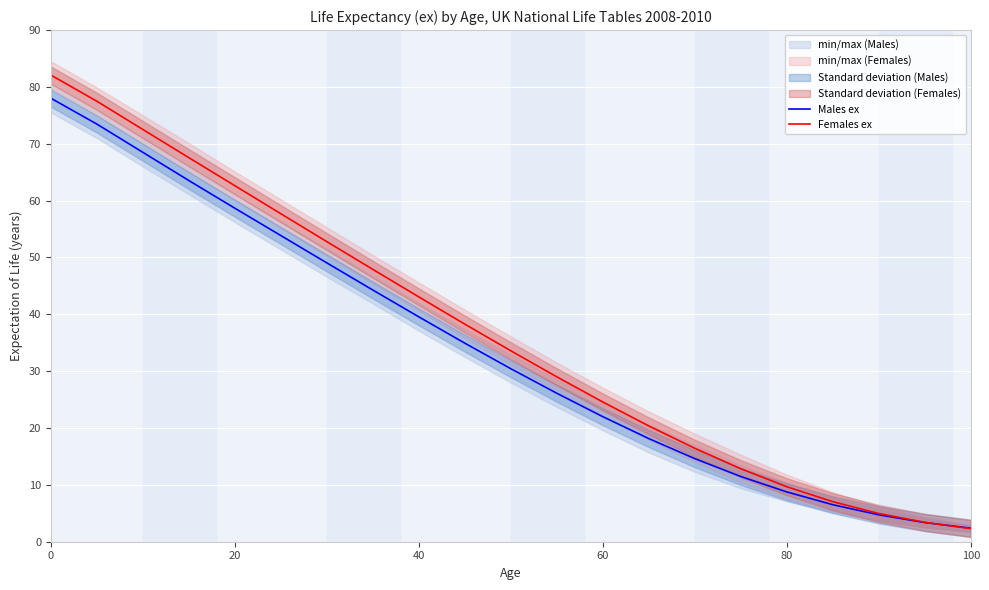

How many lines are shown in the chart?

2